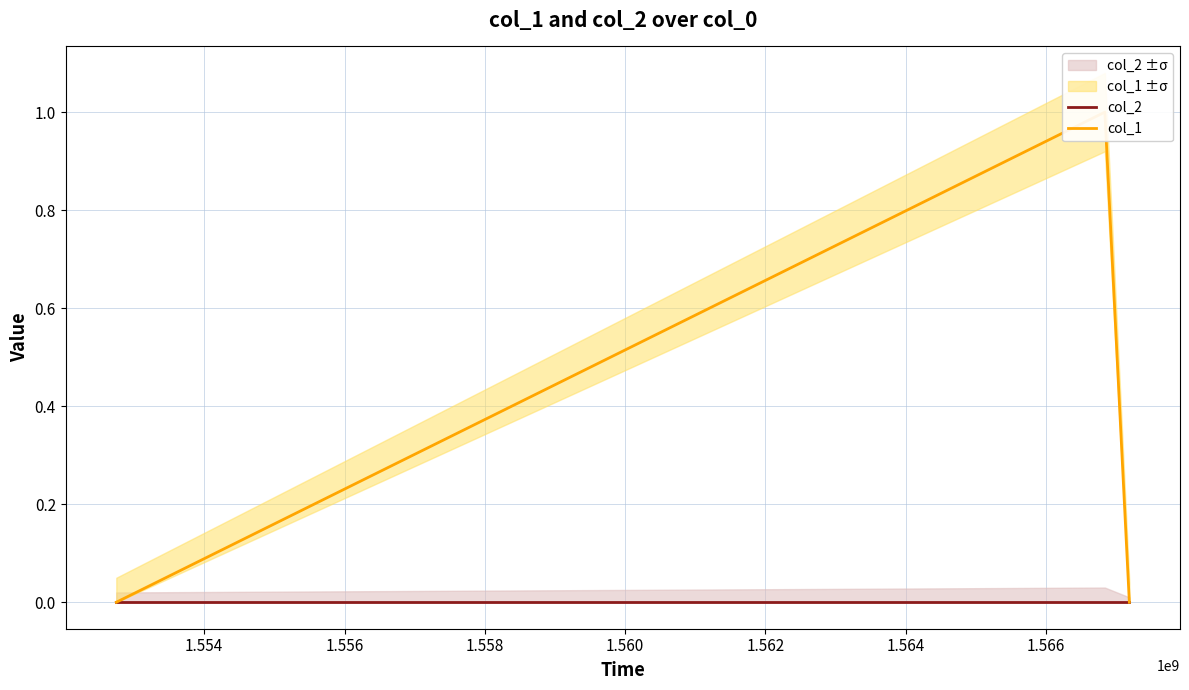

What is the sum of all col_1 values?

1